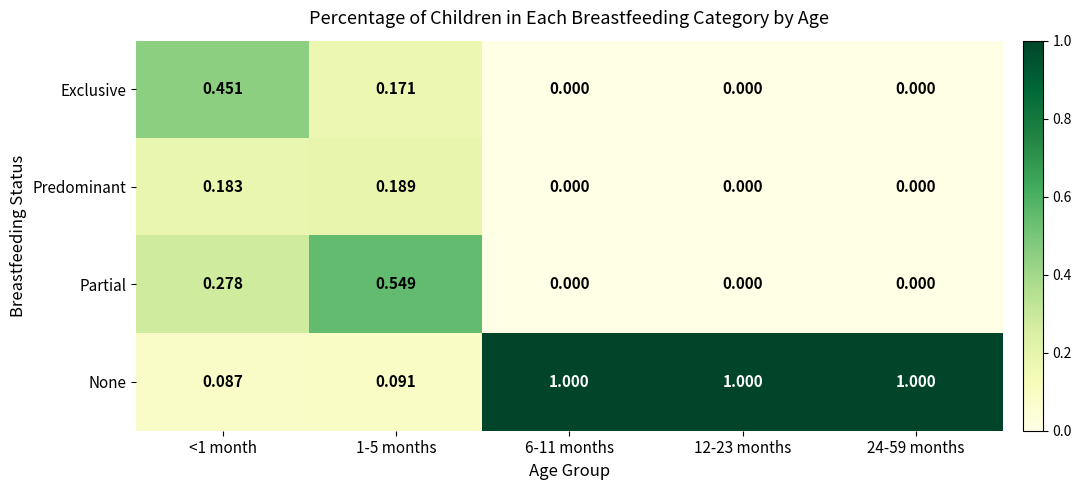

How many values in Predominant are above zero?

2